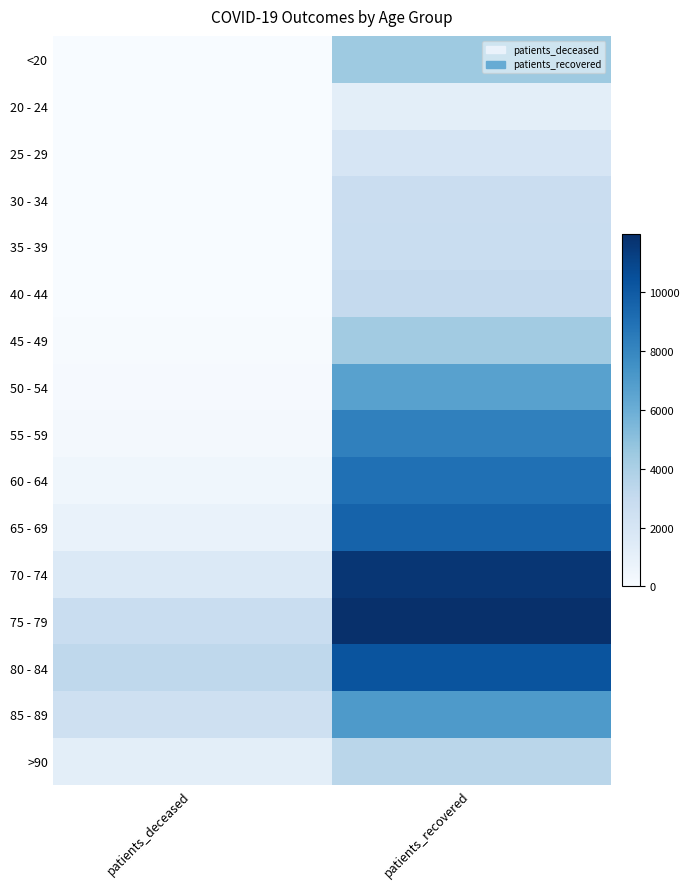

What is the difference between the highest and lowest values at patients_deceased?

3229